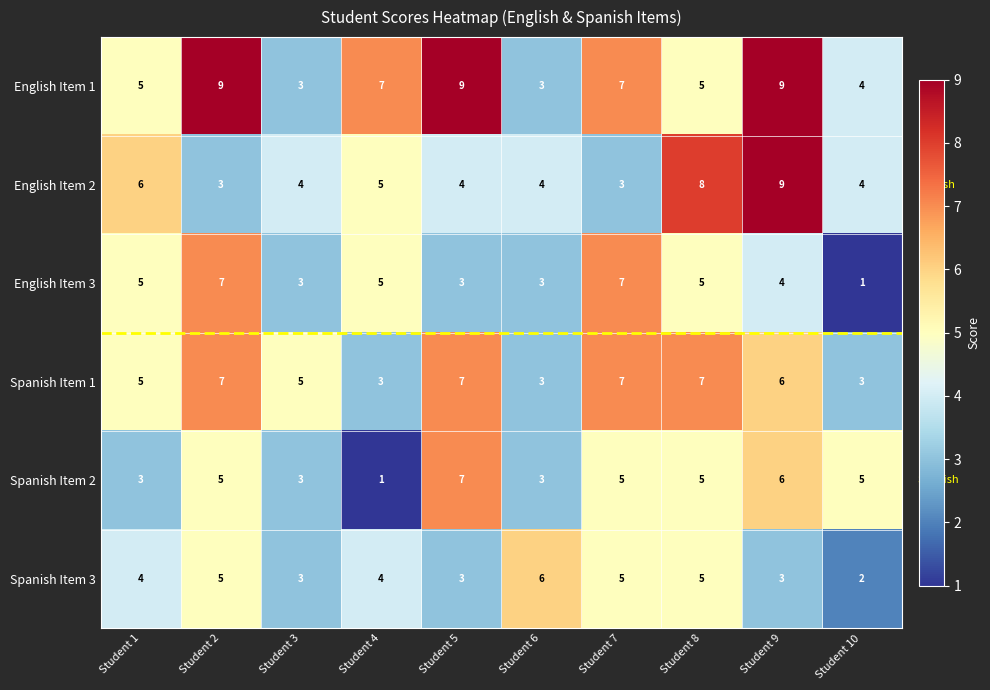

What is the average value of the Spanish Item 1 series?

5